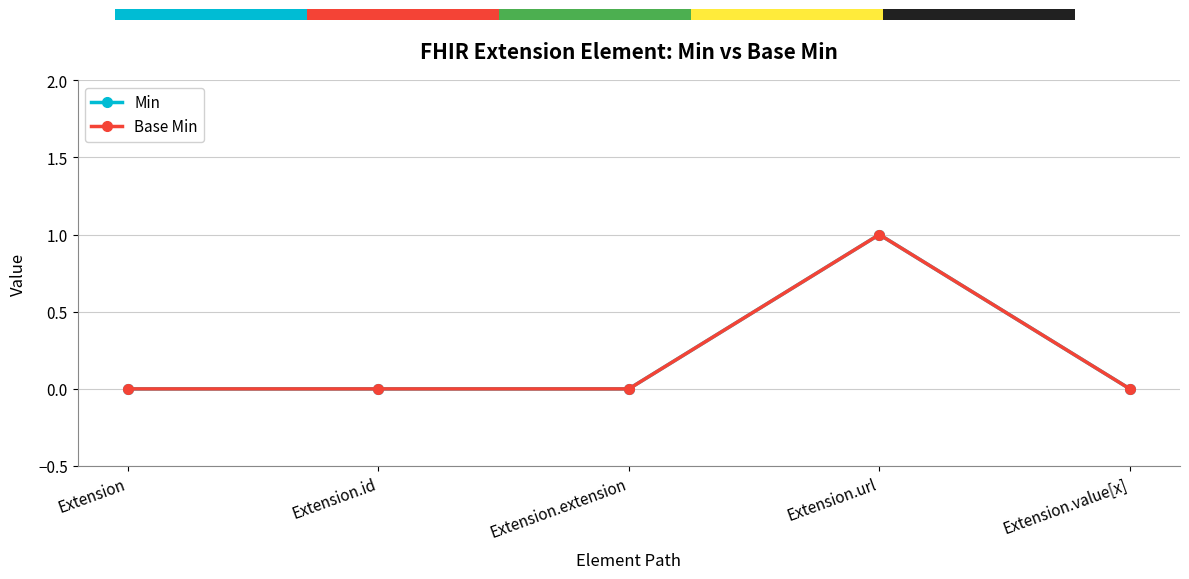

Does the chart have visible grid lines?

Yes